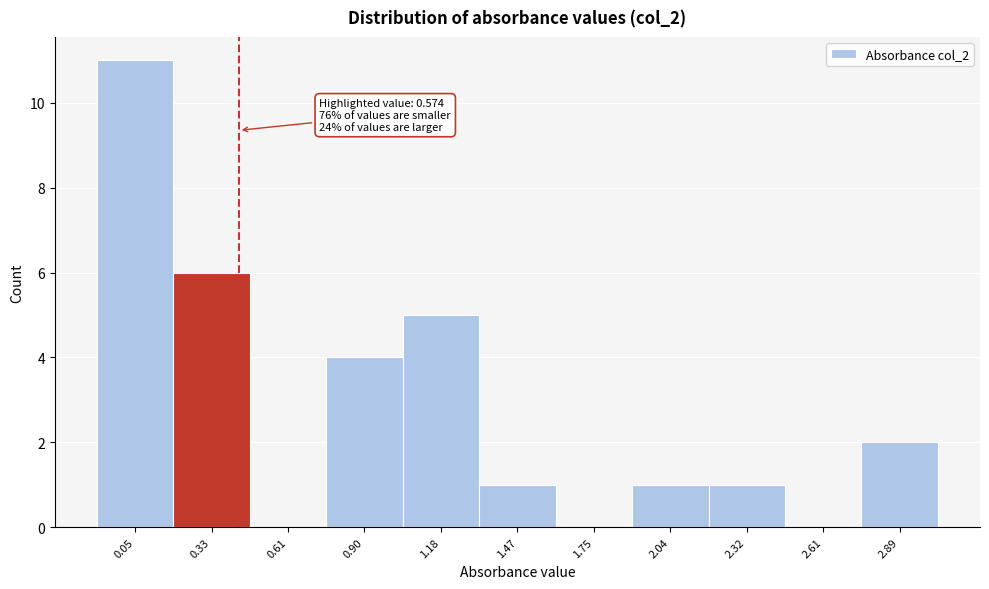

Reading left to right, transcribe all the data shown in this chart.

0.05=11	0.33=6	0.61=0	0.90=4	1.18=5	1.47=1	1.75=0	2.04=1	2.32=1	2.61=0	2.89=2